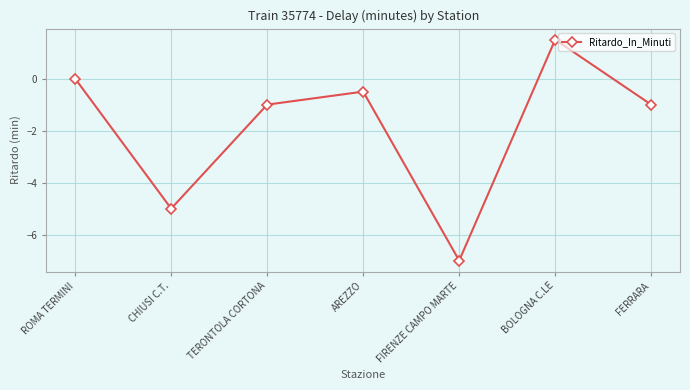

What is the change in value from TERONTOLA CORTONA to AREZZO?

+0.5